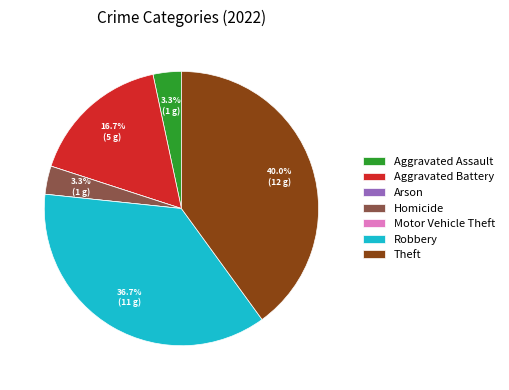

To the nearest percent, what is the combined percentage of Robbery and Aggravated Assault?

40%